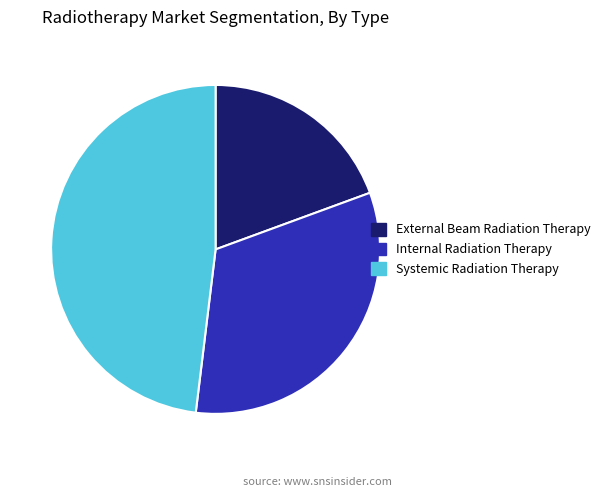

Which category has the biggest portion of the pie?

Systemic Radiation Therapy